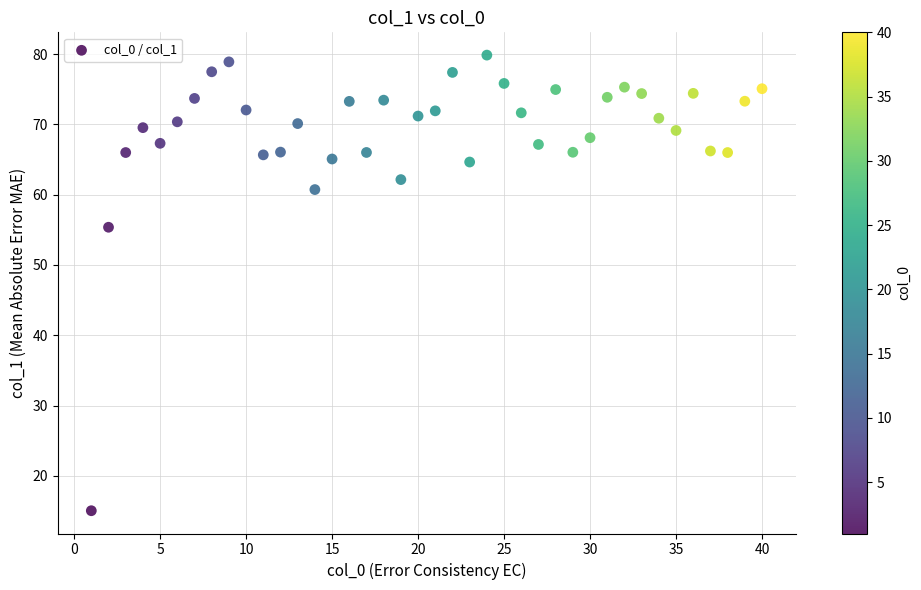

What Y value in the scatter plot is closest to 47?

55.4